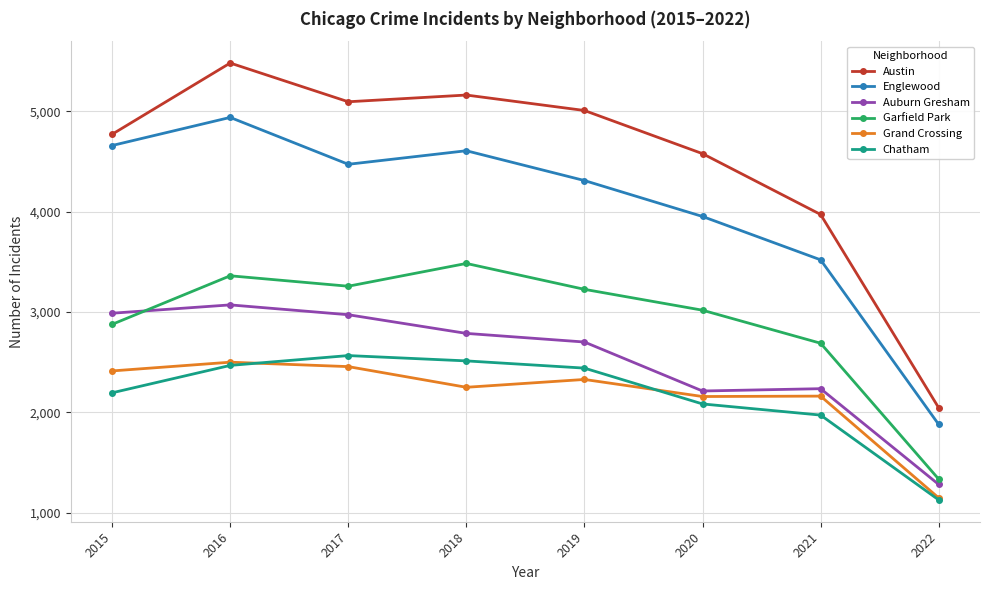

What is the spread (max minus min) of values at 2020?

2494